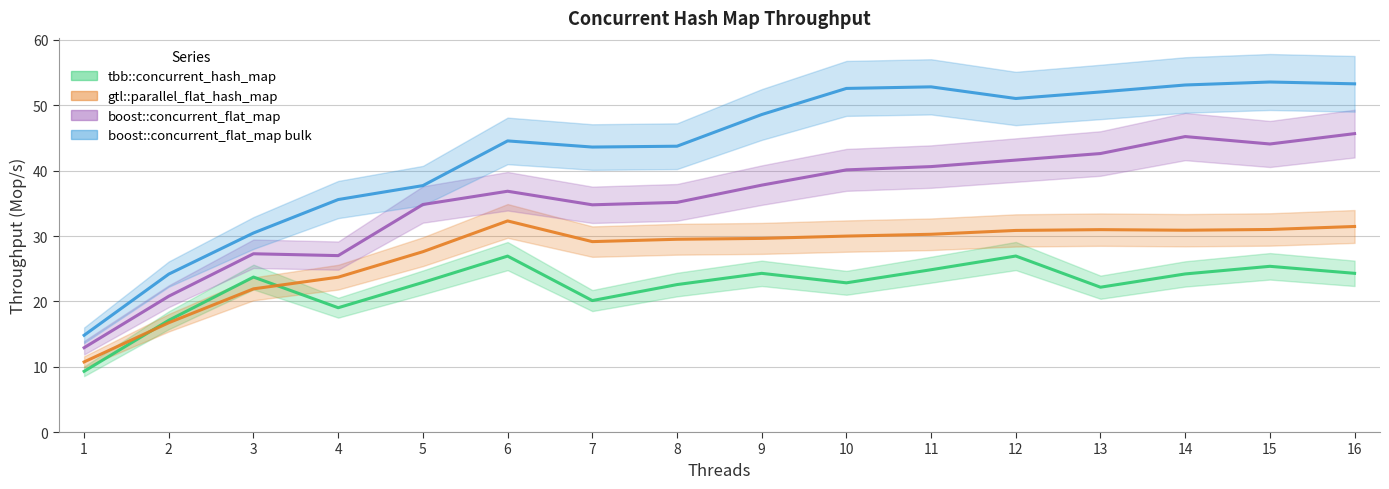

Rank the series by their average value, from lowest to highest.

tbb::concurrent_hash_map, gtl::parallel_flat_hash_map, boost::concurrent_flat_map, boost::concurrent_flat_map bulk